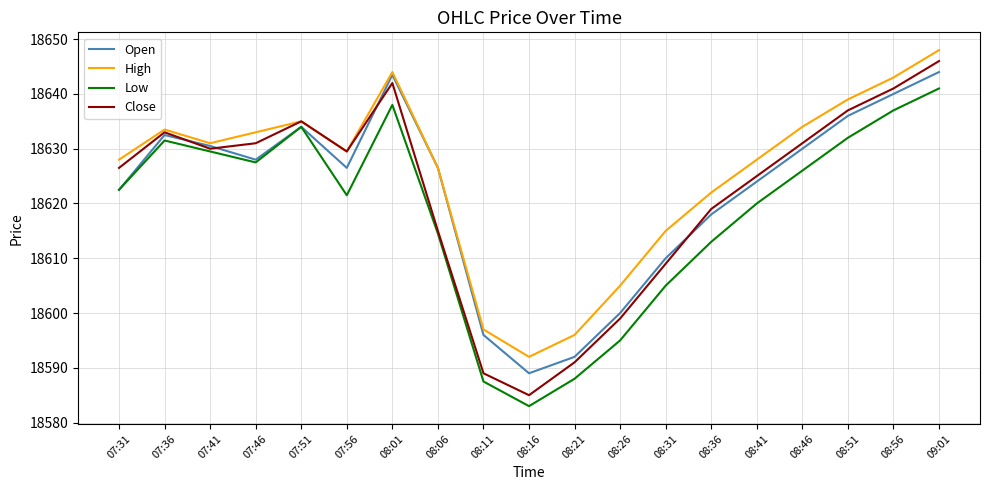

Reading left to right, list all the values displayed in this chart.

Open: 07:31=18622.5	07:36=18632.5	07:41=18630.5	07:46=18628.0	07:51=18634.0	07:56=18626.5	08:01=18643.5	08:06=18626.5	08:11=18596.0	08:16=18589.0	08:21=18592.0	08:26=18600.0	08:31=18610.0	08:36=18618.0	08:41=18624.0	08:46=18630.0	08:51=18636.0	08:56=18640.0	09:01=18644.0
High: 07:31=18628.0	07:36=18633.5	07:41=18631.0	07:46=18633.0	07:51=18635.0	07:56=18629.5	08:01=18644.0	08:06=18626.5	08:11=18597.0	08:16=18592.0	08:21=18596.0	08:26=18605.0	08:31=18615.0	08:36=18622.0	08:41=18628.0	08:46=18634.0	08:51=18639.0	08:56=18643.0	09:01=18648.0
Low: 07:31=18622.5	07:36=18631.5	07:41=18629.5	07:46=18627.5	07:51=18634.0	07:56=18621.5	08:01=18638.0	08:06=18614.5	08:11=18587.5	08:16=18583.0	08:21=18588.0	08:26=18595.0	08:31=18605.0	08:36=18613.0	08:41=18620.0	08:46=18626.0	08:51=18632.0	08:56=18637.0	09:01=18641.0
Close: 07:31=18626.5	07:36=18633.0	07:41=18630.0	07:46=18631.0	07:51=18635.0	07:56=18629.5	08:01=18642.0	08:06=18615.0	08:11=18589.0	08:16=18585.0	08:21=18591.0	08:26=18599.0	08:31=18609.0	08:36=18619.0	08:41=18625.0	08:46=18631.0	08:51=18637.0	08:56=18641.0	09:01=18646.0